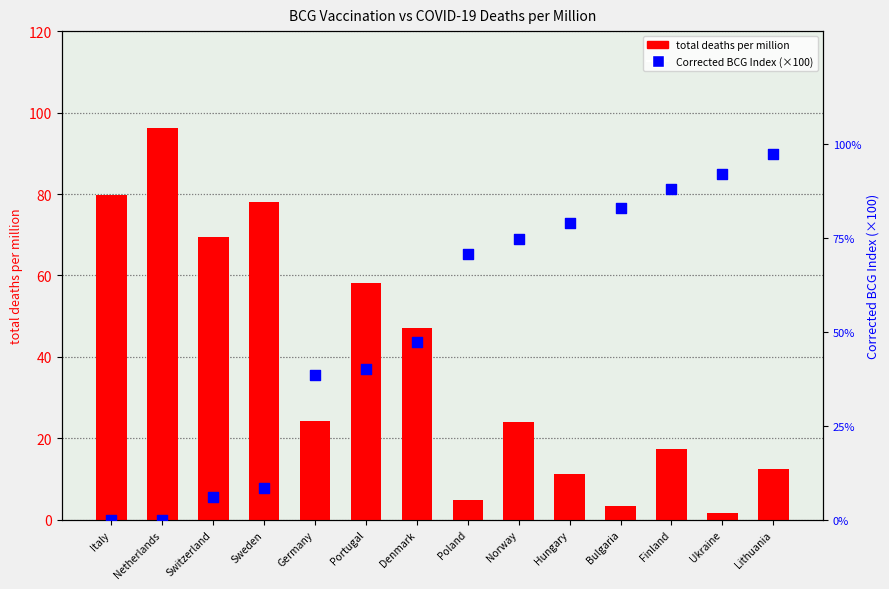

At how many categories does at least one series exceed 29?

14